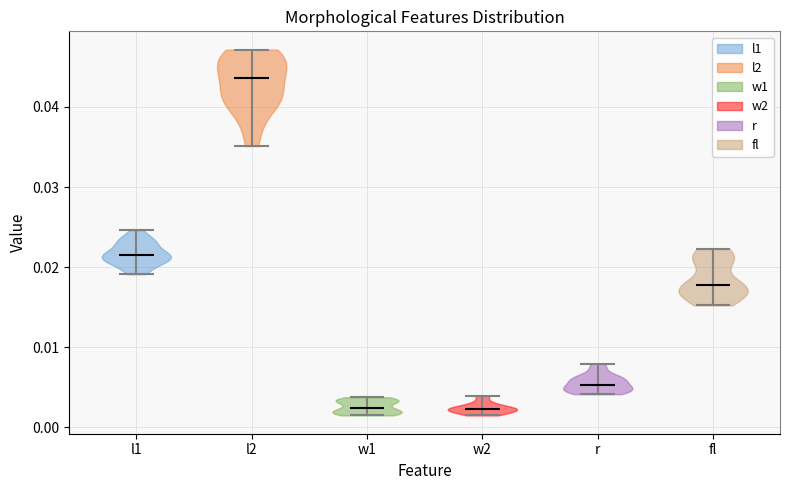

Where does the median line of the violin for w1 sit on the y-axis? The values are not printed on the chart, so give them approximately, as read against the axis.

0.002